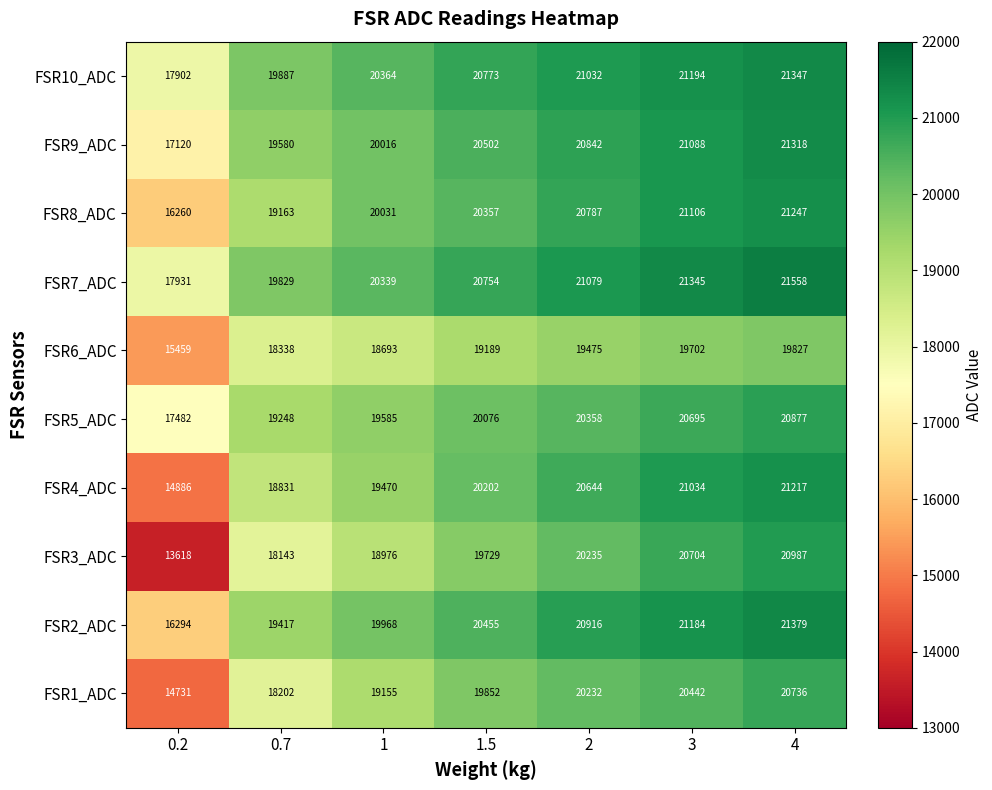

Which series has the largest total across all categories?

FSR7_ADC